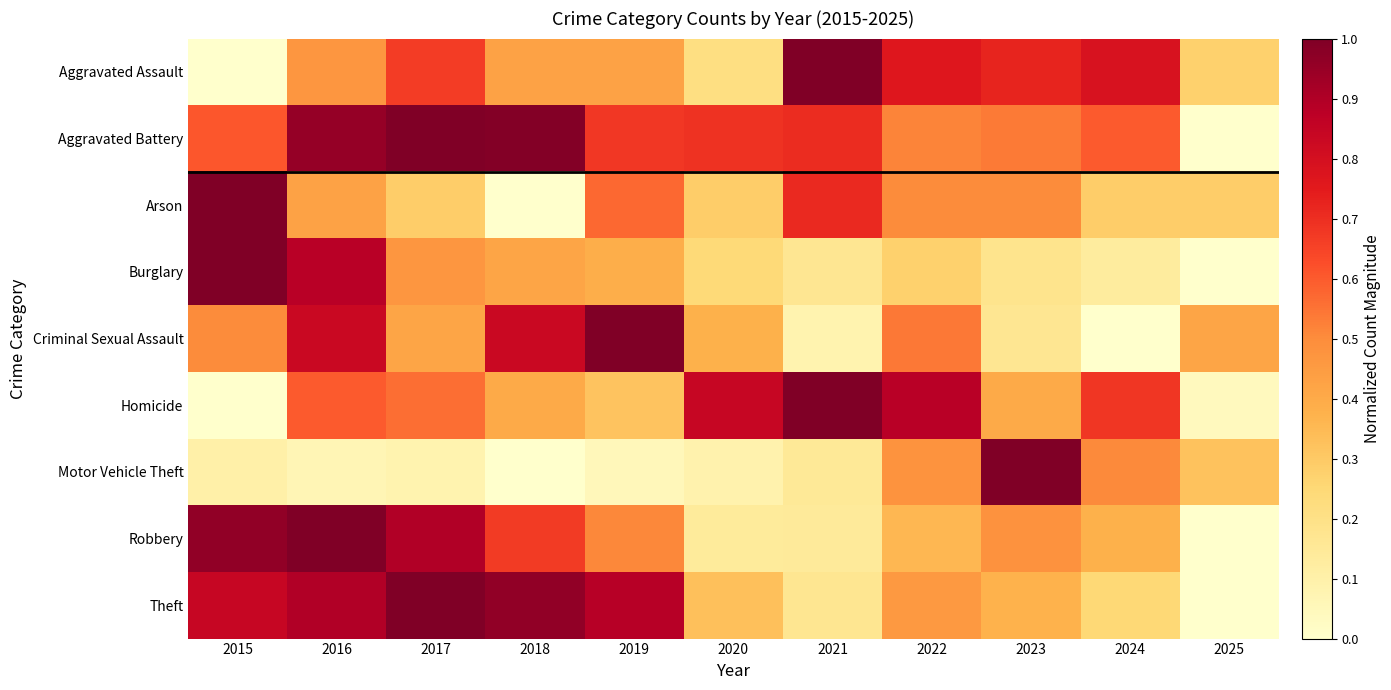

Which has a higher value, 2019 or 2020?

2019